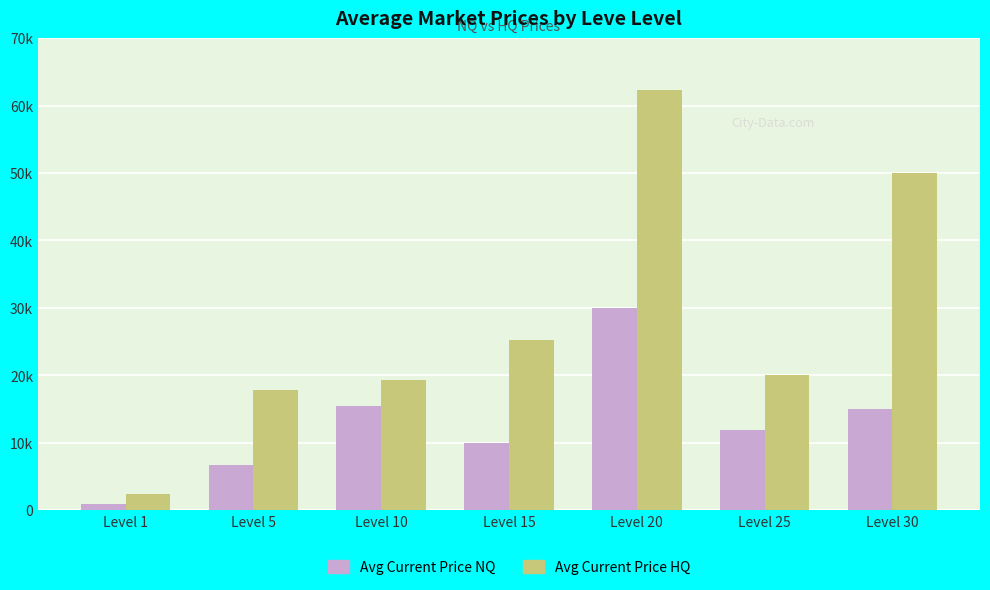

Read the Avg Current Price HQ value at Level 25.

20000.0